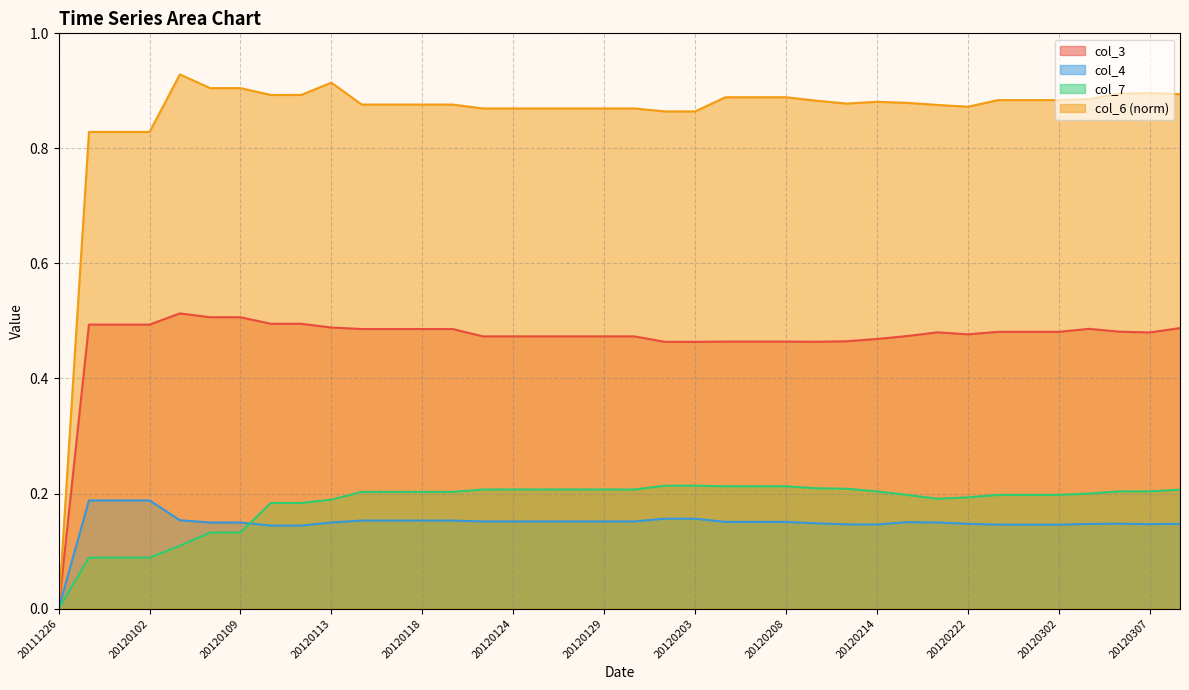

What are all the series names shown in the legend?

col_3, col_4, col_7, col_6 (norm)